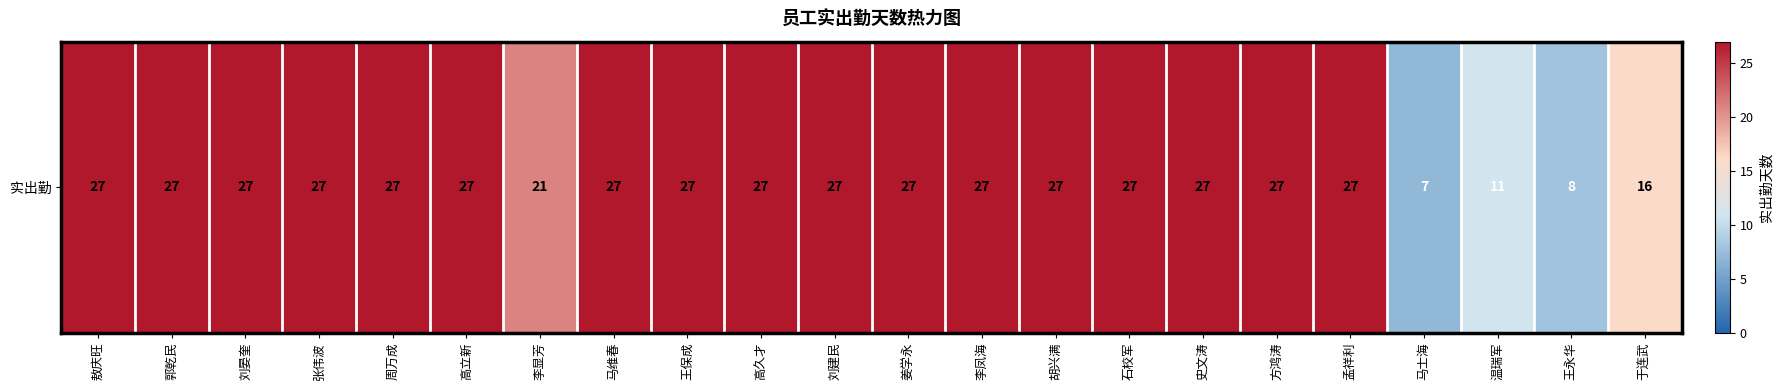

Reading left to right, what are all the values shown in this chart?

敖庆旺=27	郭乾民=27	刘晏奎=27	张伟波=27	周万成=27	高立新=27	李显芳=21	马维春=27	王保成=27	高久才=27	刘建民=27	姜学永=27	李凤海=27	胡兴满=27	石校军=27	史文涛=27	方鸿涛=27	孟祥利=27	马士海=7	温瑞军=11	王永华=8	于连武=16